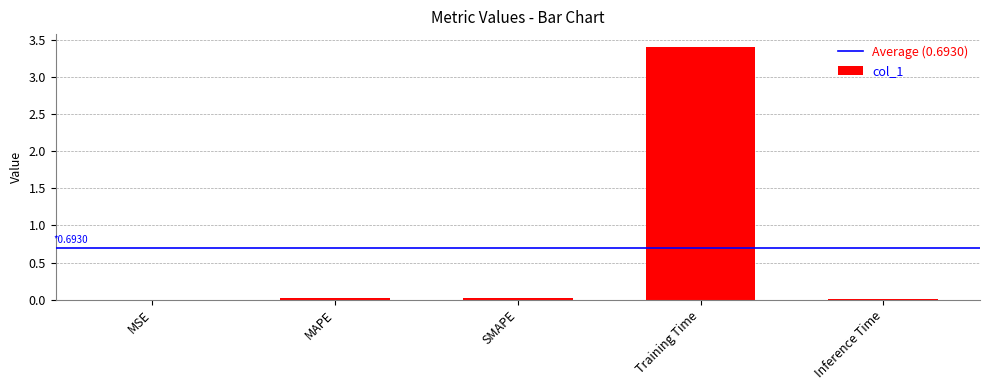

Is it true that the value at MAPE is 0.0?

True